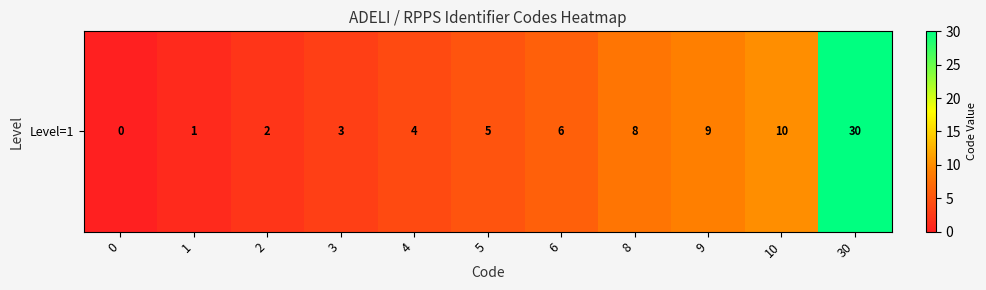

Reading left to right, list all the values displayed in this chart.

0=0	1=1	2=2	3=3	4=4	5=5	6=6	8=8	9=9	10=10	30=30